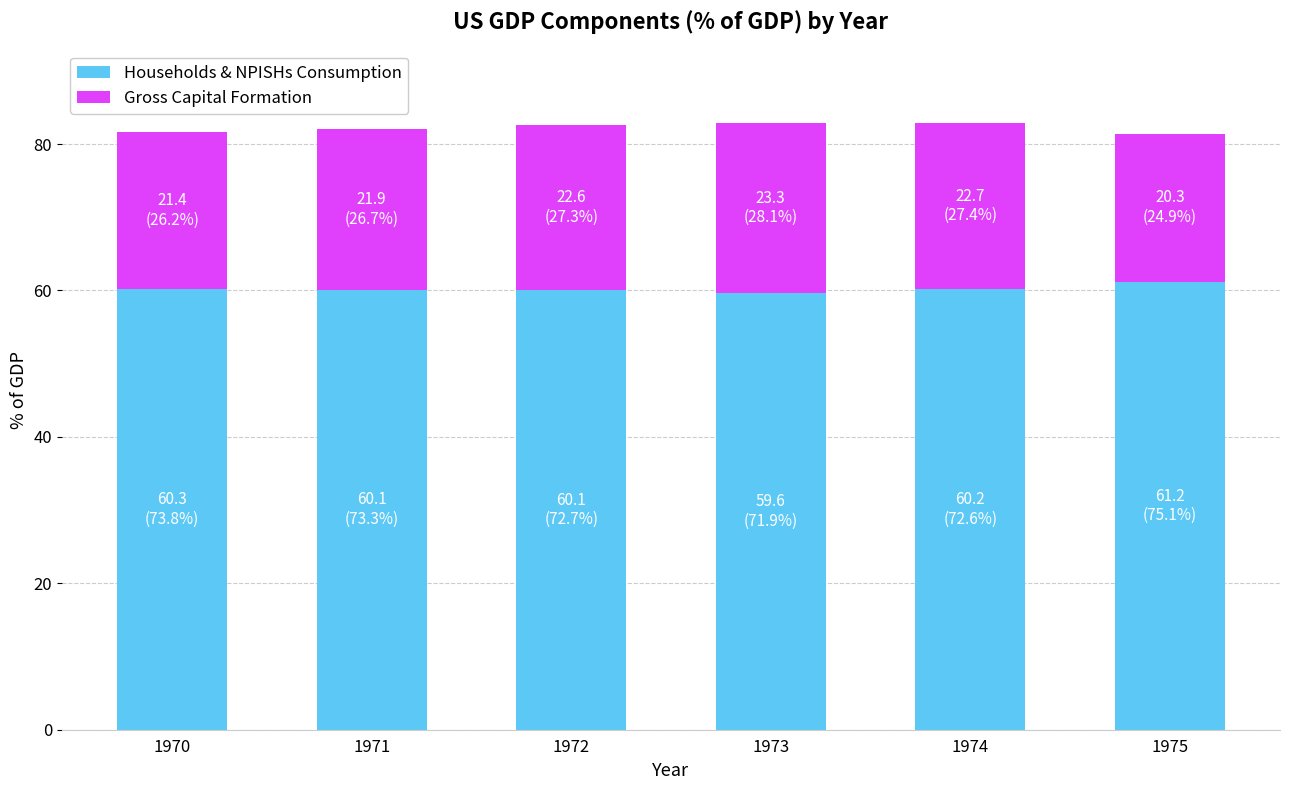

What is the total value across all series at 1972?

82.6